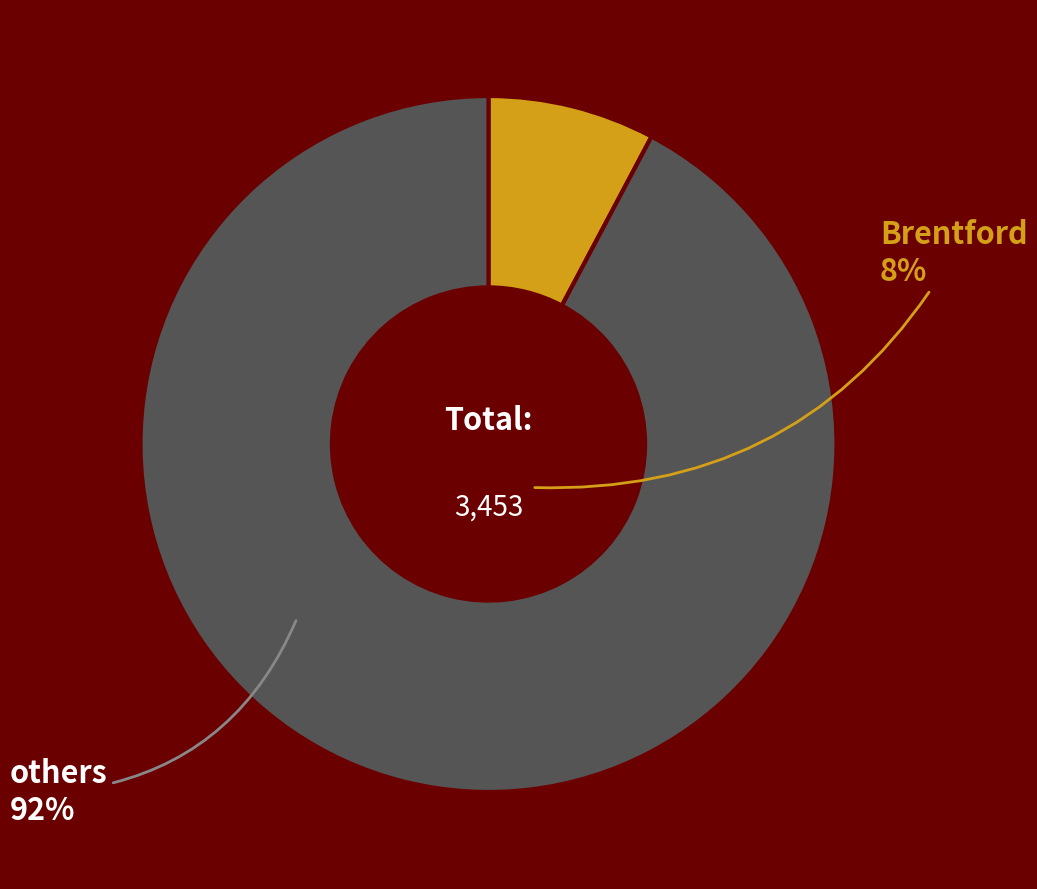

True or false: Brentford accounts for 1% of the total.

False